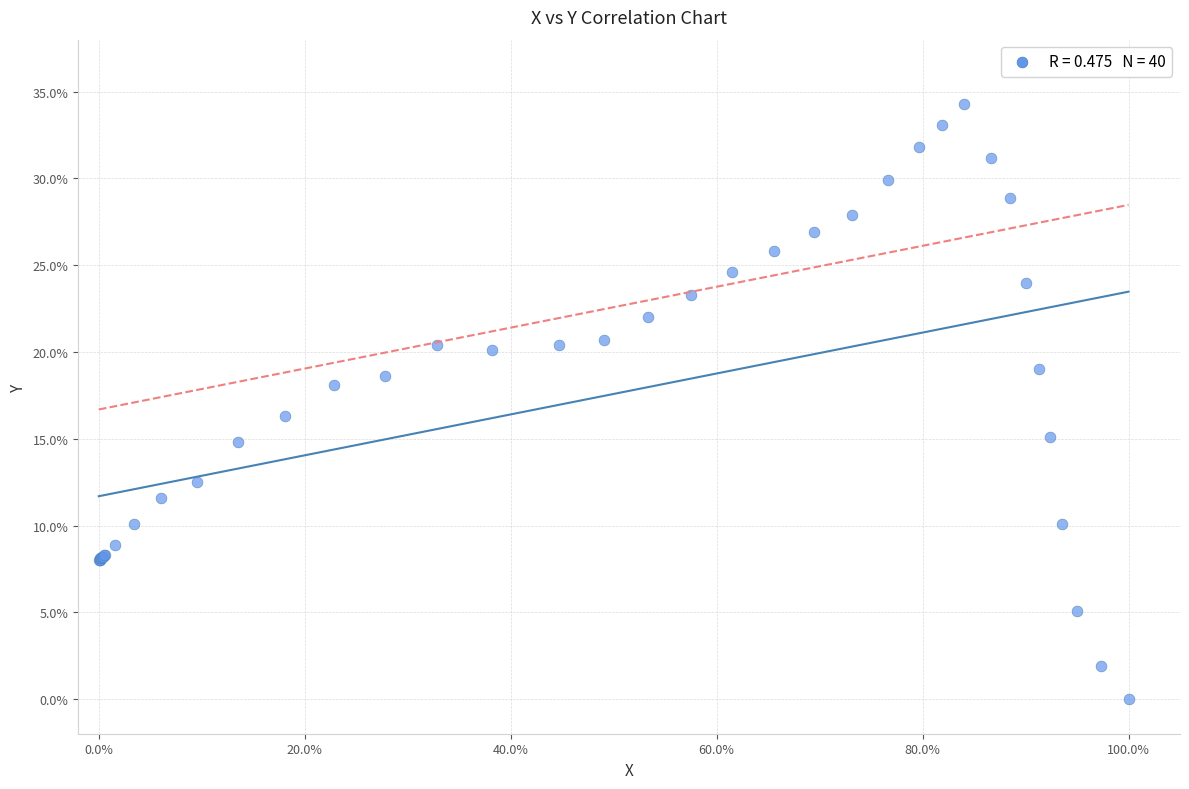

What Y value in the scatter plot is closest to 17?

16.3